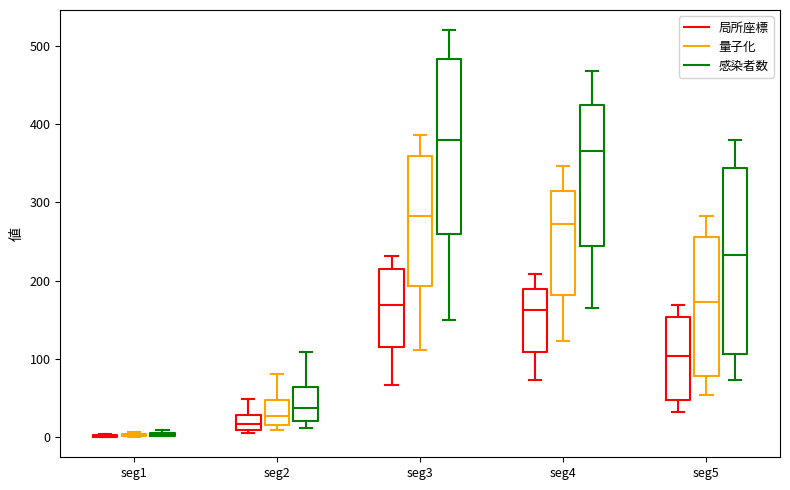

Reading left to right, read every box against the y-axis: the position of its median line, the range the box covers, and the ends of its whiskers. The values are not printed on the chart, so give them approximately, as read against the axis.

seg1 (局所座標): box collapsed to a line at 0, whiskers 0 to 0
seg1 (量子化): box collapsed to a line at 0, whiskers 0 to 10
seg1 (感染者数): box collapsed to a line at 0, whiskers 0 to 10
seg2 (局所座標): median 20, box 10 to 30, whiskers 10 (just below the box's lower edge) to 50
seg2 (量子化): median 30, box 20 to 50, whiskers 10 to 80
seg2 (感染者数): median 40, box 20 to 60, whiskers 10 to 110
seg3 (局所座標): median 170, box 120 to 220, whiskers 70 to 230
seg3 (量子化): median 280, box 190 to 360, whiskers 110 to 390
seg3 (感染者数): median 380, box 260 to 480, whiskers 150 to 520
seg4 (局所座標): median 160, box 110 to 190, whiskers 70 to 210
seg4 (量子化): median 270, box 180 to 320, whiskers 120 to 350
seg4 (感染者数): median 370, box 240 to 420, whiskers 170 to 470
seg5 (局所座標): median 100, box 50 to 150, whiskers 30 to 170
seg5 (量子化): median 170, box 80 to 260, whiskers 50 to 280
seg5 (感染者数): median 230, box 110 to 340, whiskers 70 to 380